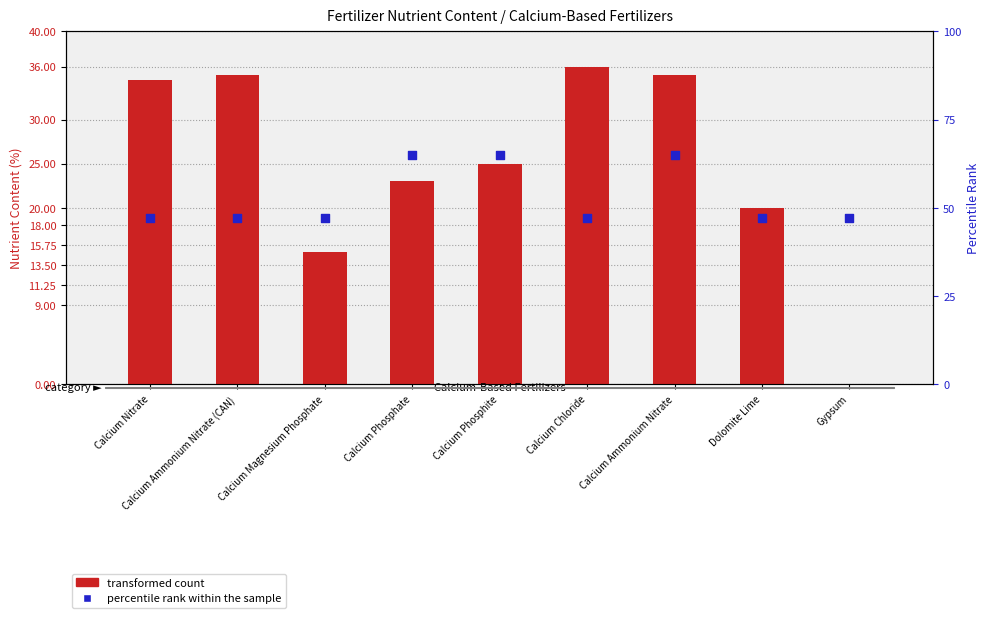

What is the total value across all series at Calcium Phosphite?

90.0